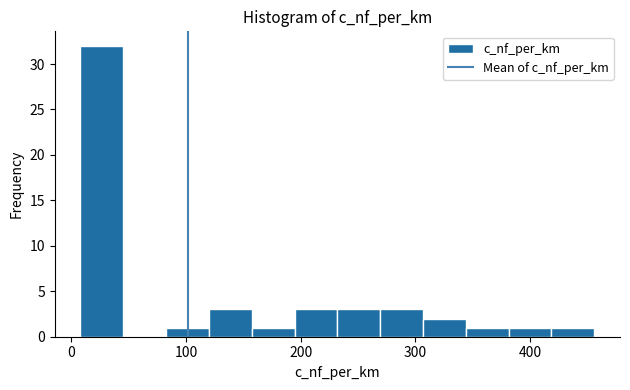

Around what value on the x-axis is the tallest bar? Give the approximate position of its centre, as read against the axis.

30